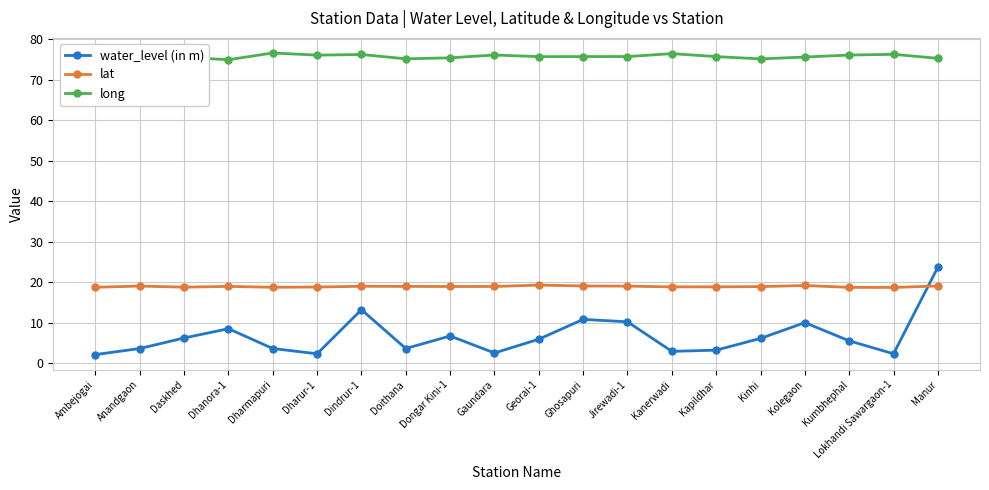

True or false: water_level (in m) and long intersect in this chart.

False